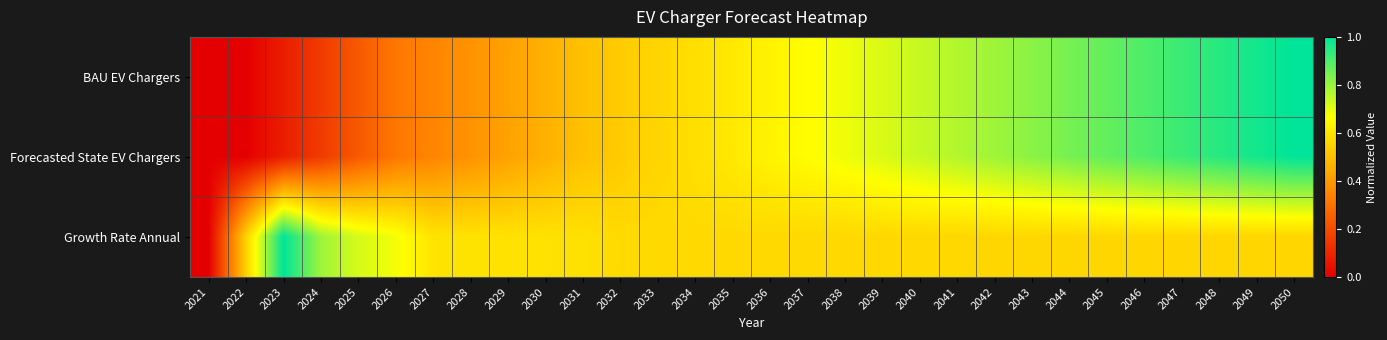

At how many categories does at least one series exceed 0?

29